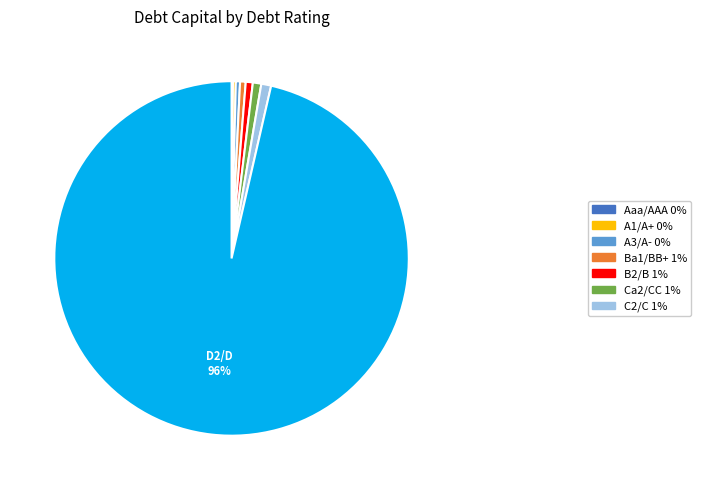

Does any single category account for the majority?

Yes